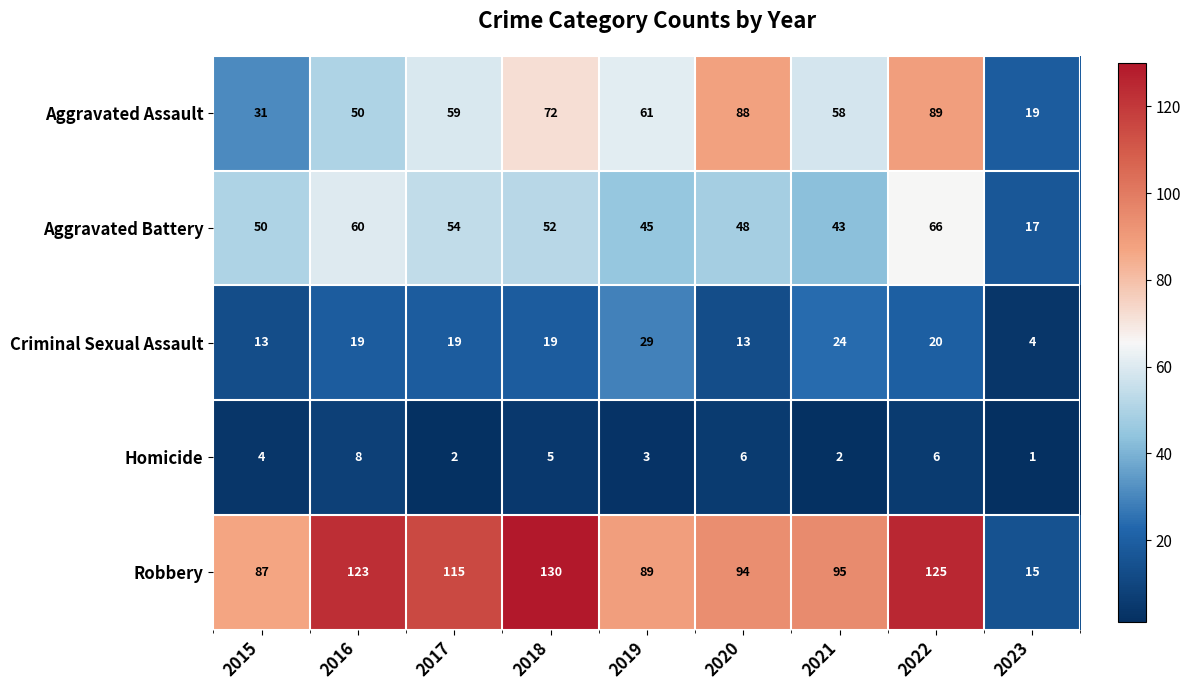

Which category has the lowest value across all series?

2023